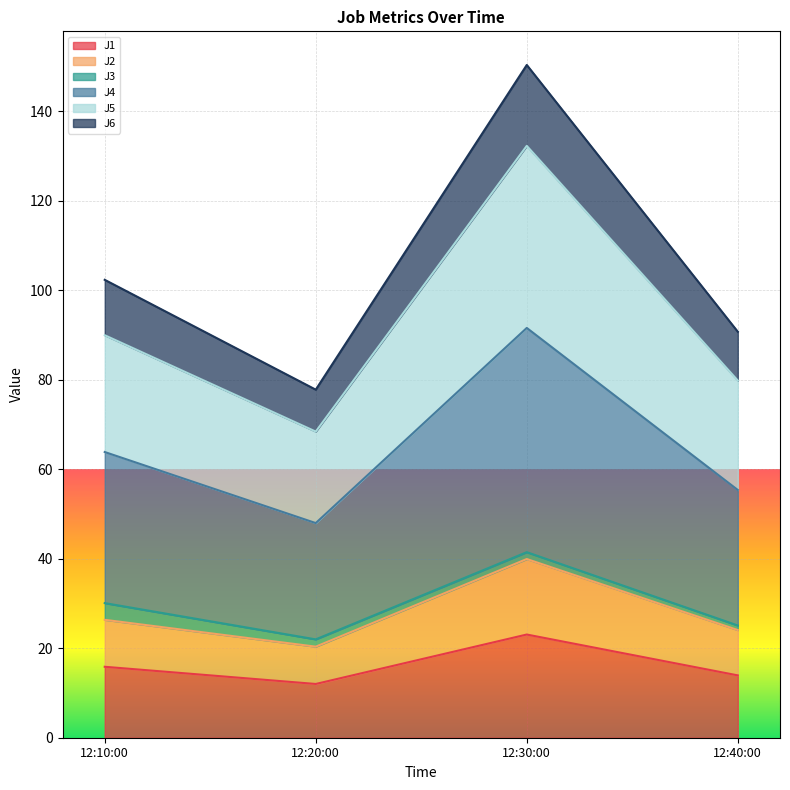

At which category is the sum across all series the highest?

12:30:00